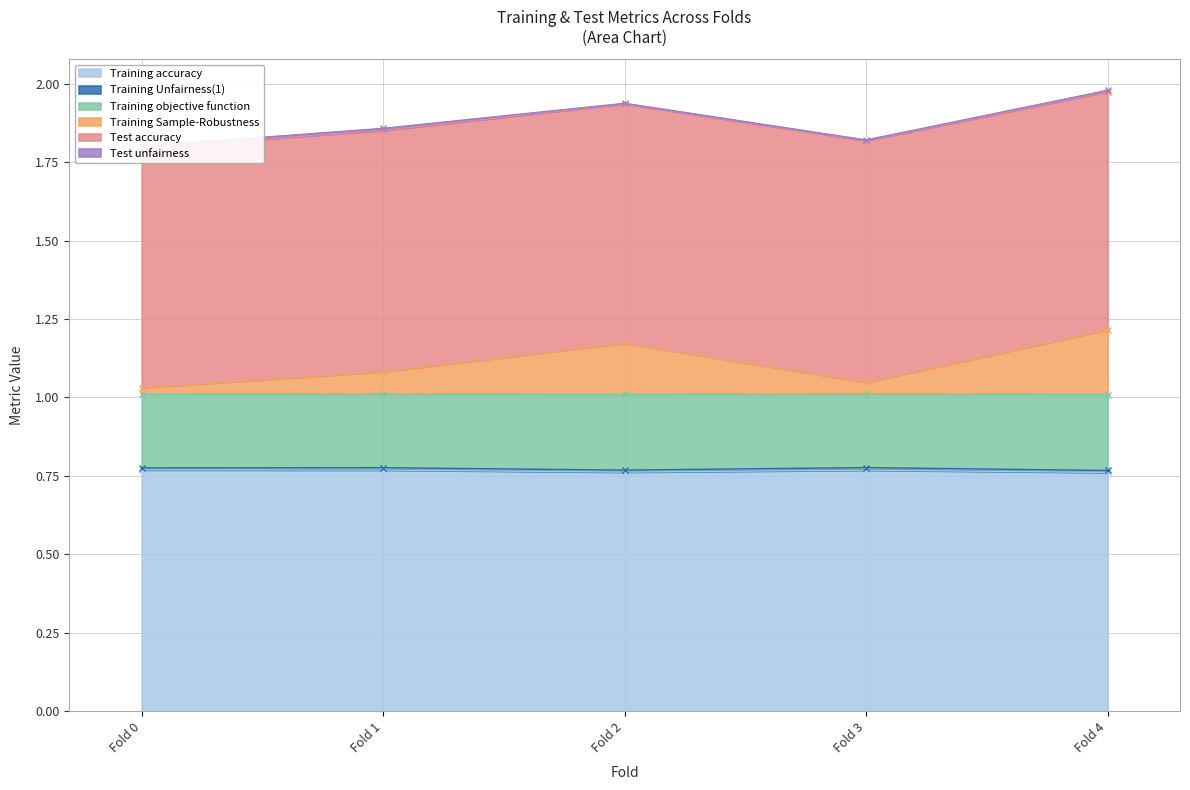

Which series has the widest spread of values?

Training Sample-Robustness